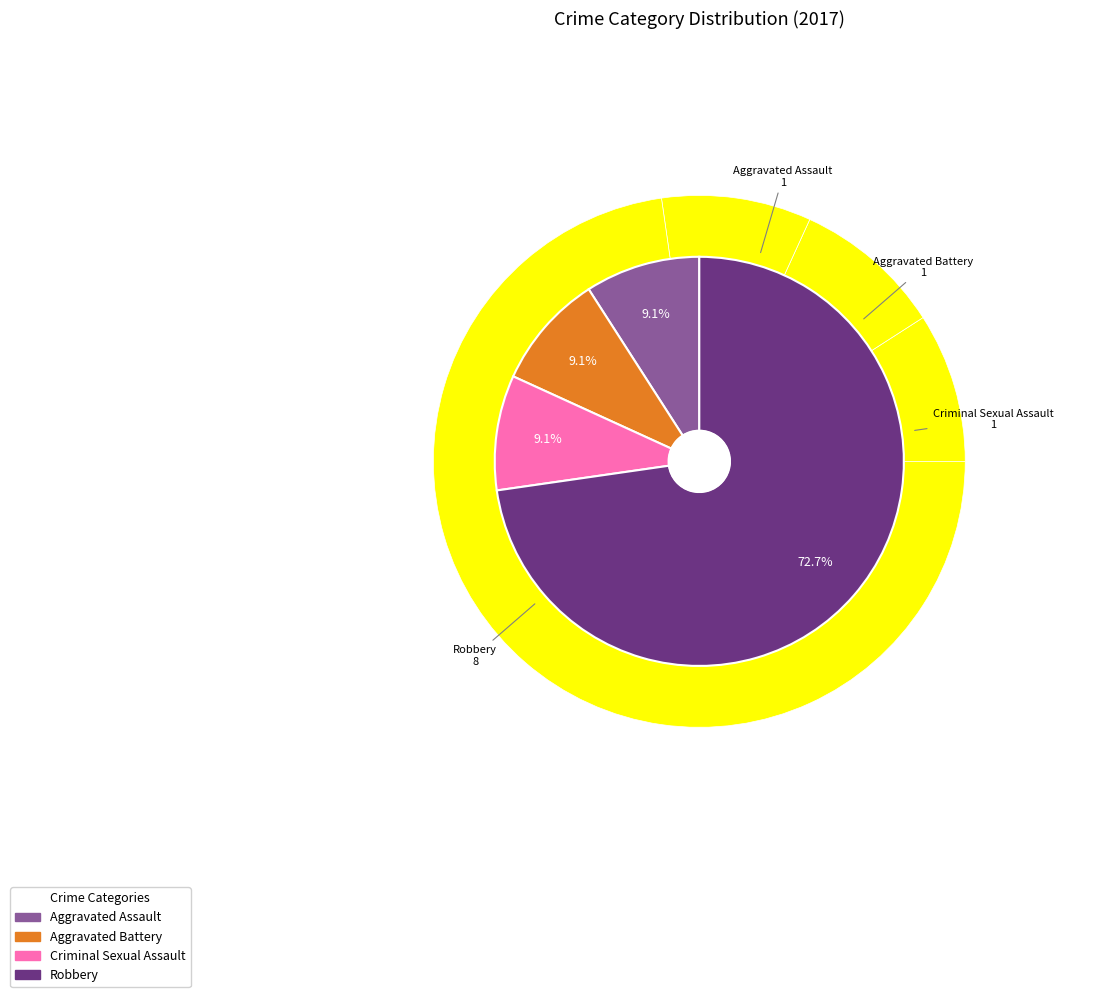

The Aggravated Assault slice represents 17% of the pie. True or false?

False